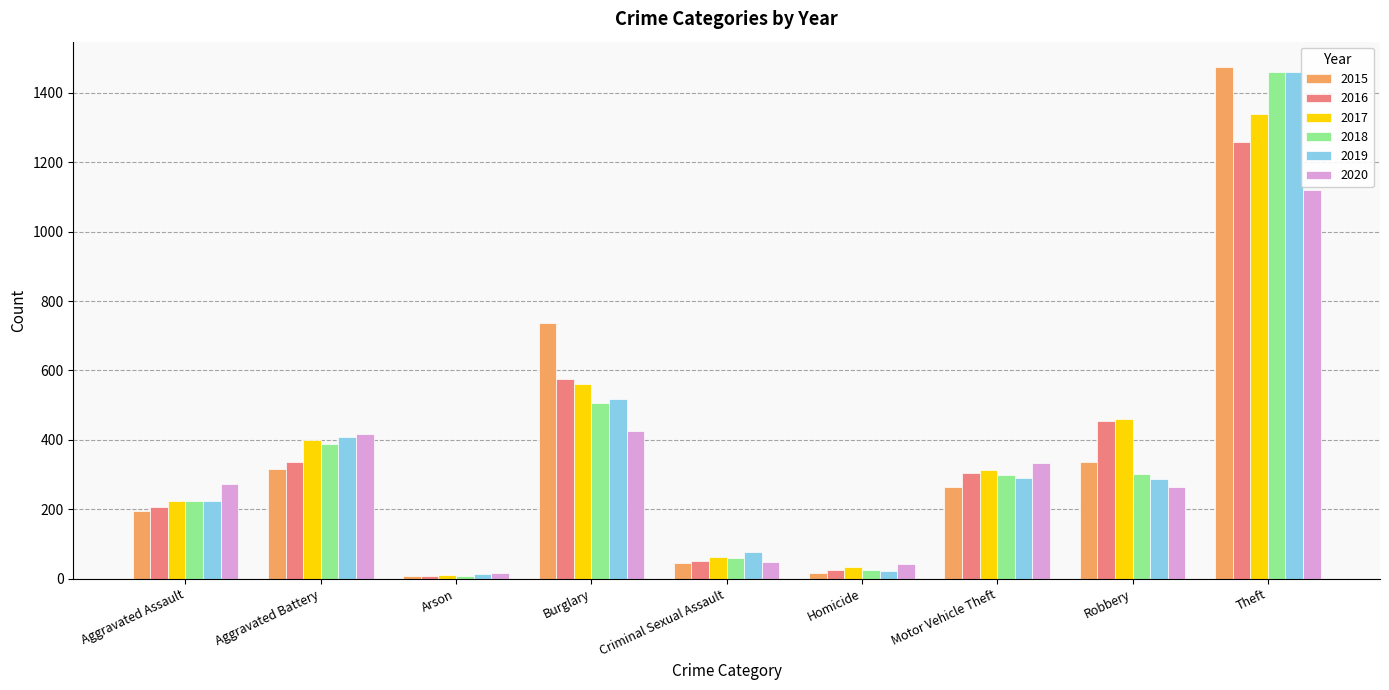

What are all the series names shown in the legend?

2015, 2016, 2017, 2018, 2019, 2020